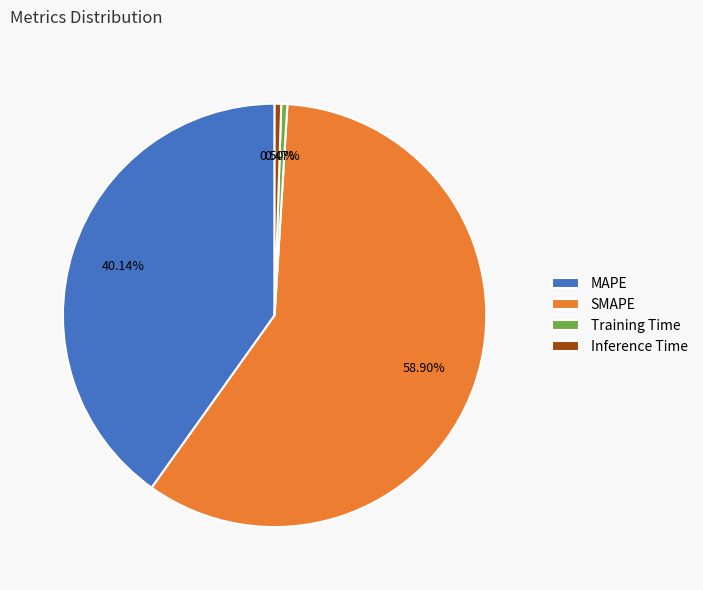

What portion of the pie excludes Training Time?

99.5%